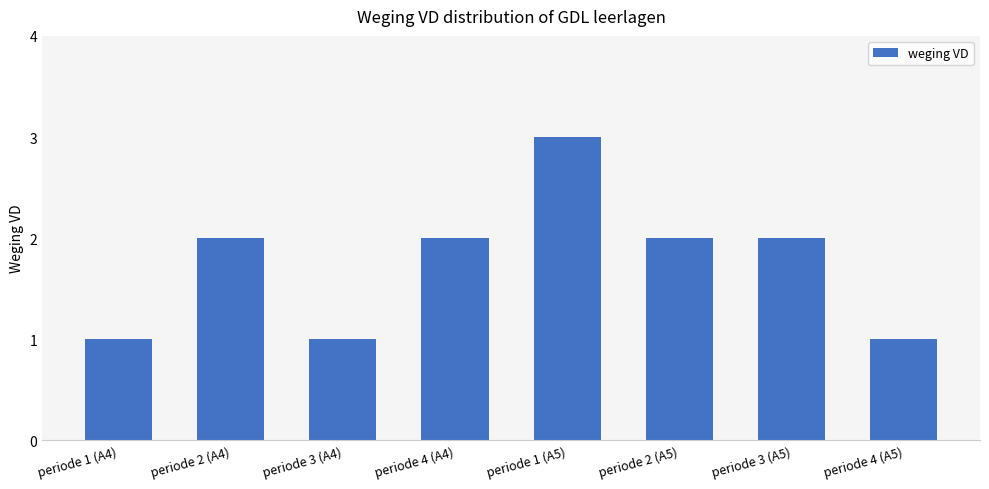

What is the ratio of the value at periode 2 (A4) to the value at periode 1 (A5)?

0.7